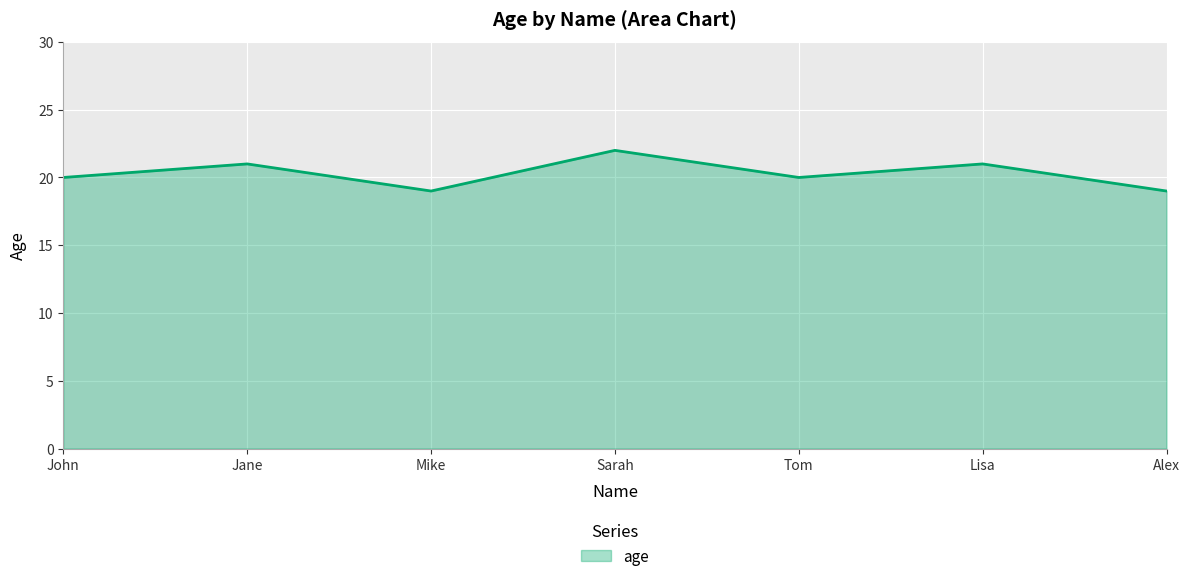

What is the difference between the maximum and minimum values?

3